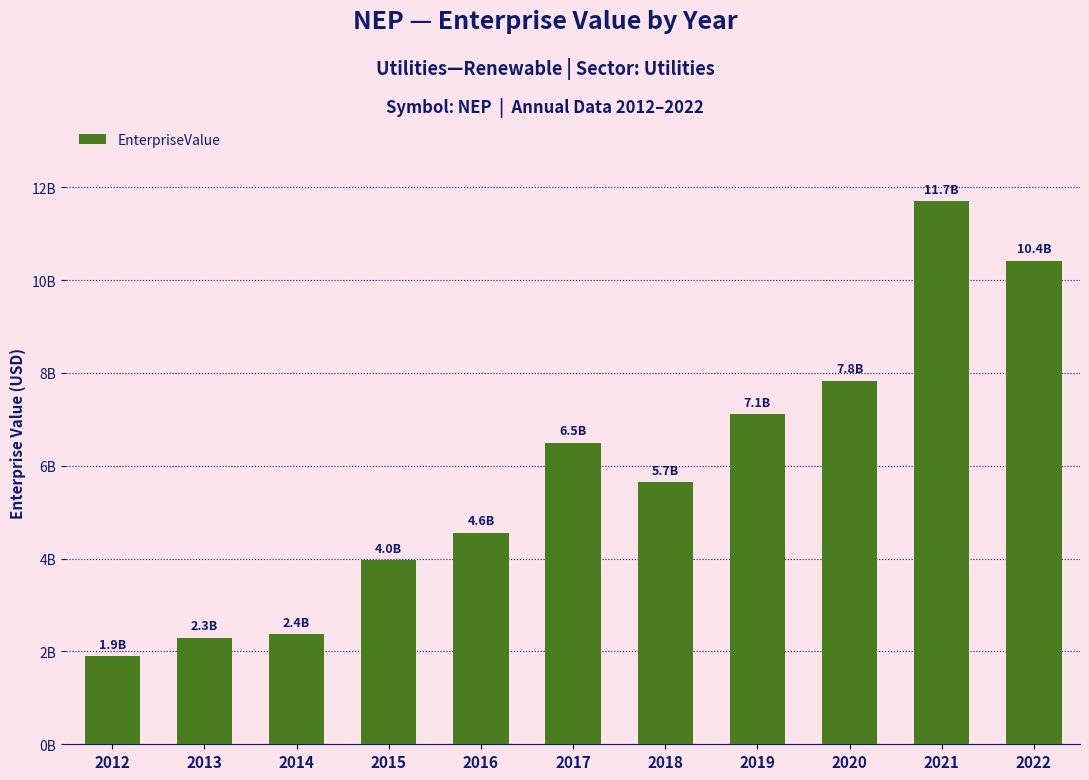

Is it true that the value at 2018 is 5651445000.0?

True